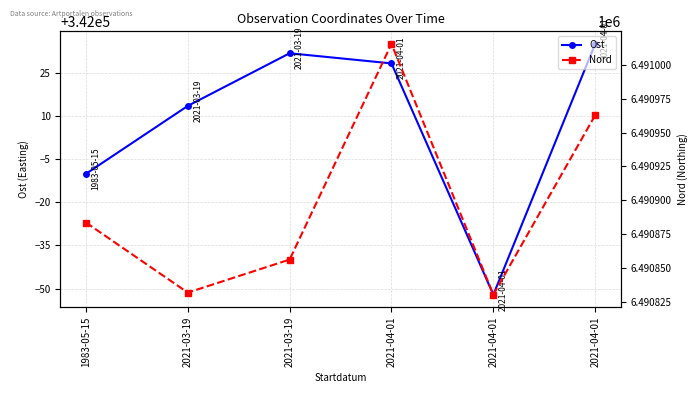

At which label does Nord reach its peak?

2021-04-01